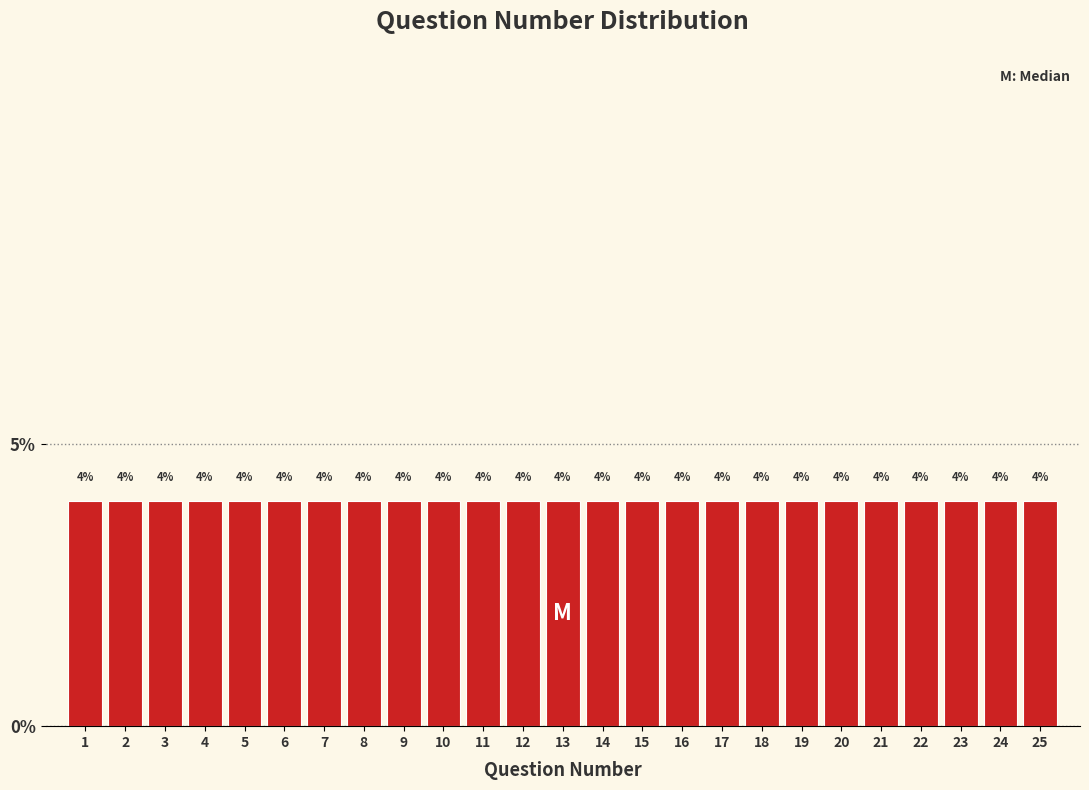

How tall is the bar that spans 8.5 to 9.5 on the x-axis?

4